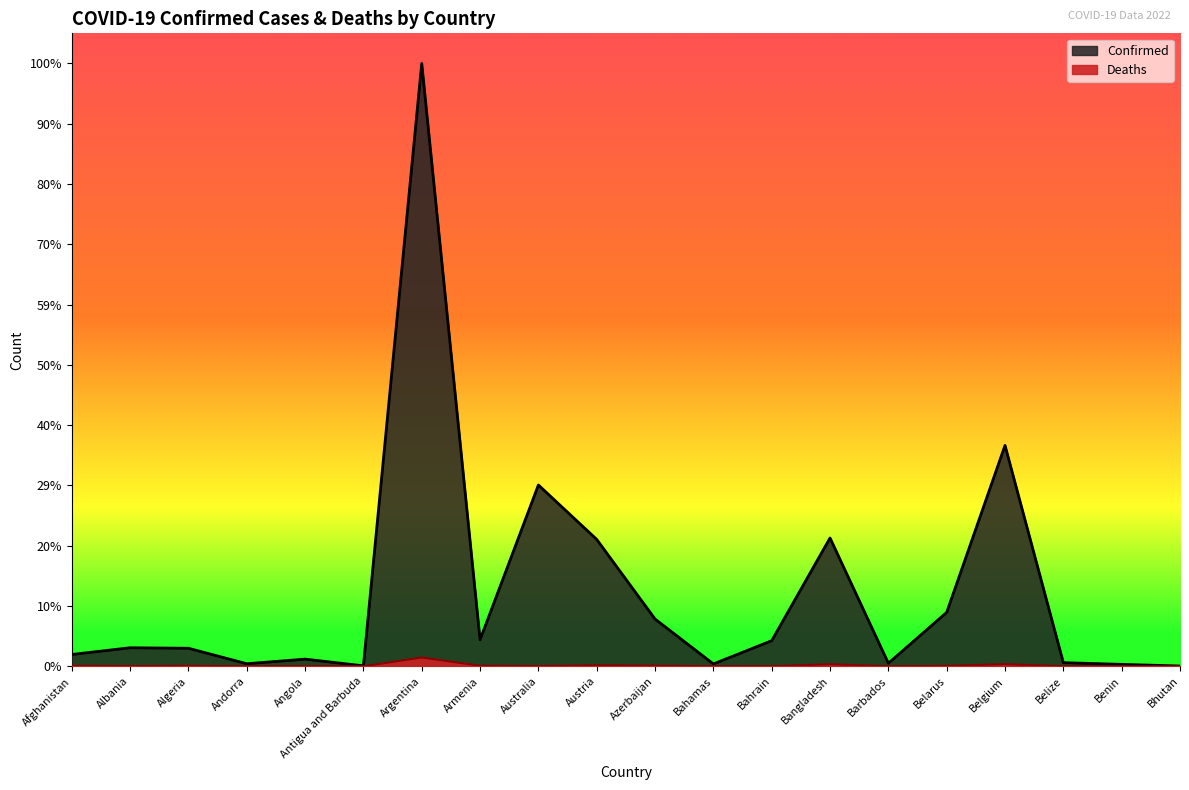

At how many categories does at least one series exceed 5319042?

1